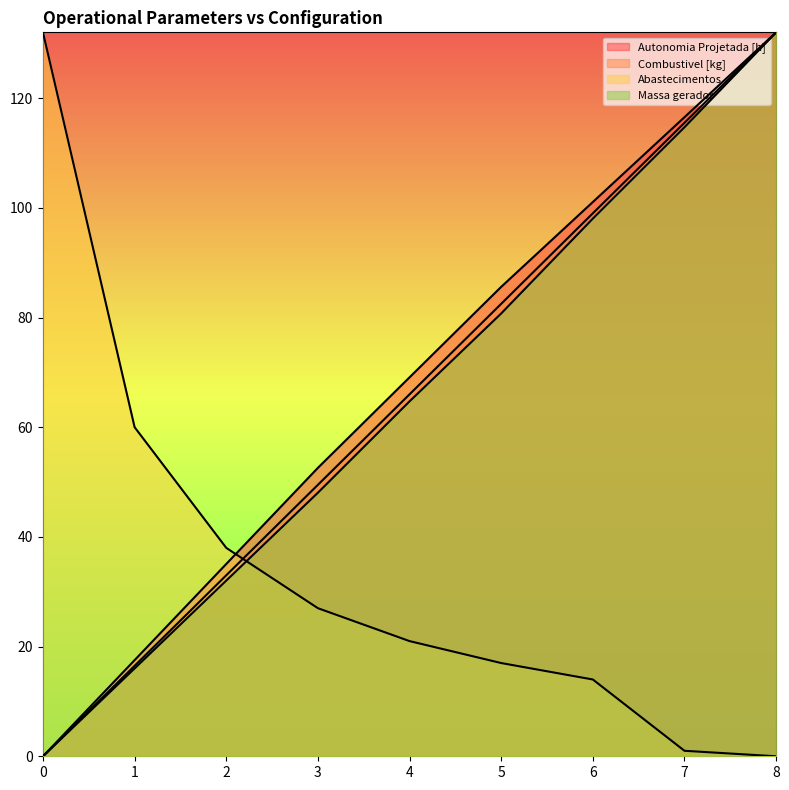

Is it true that Combustivel [kg] equals 82.5 at 5?

True